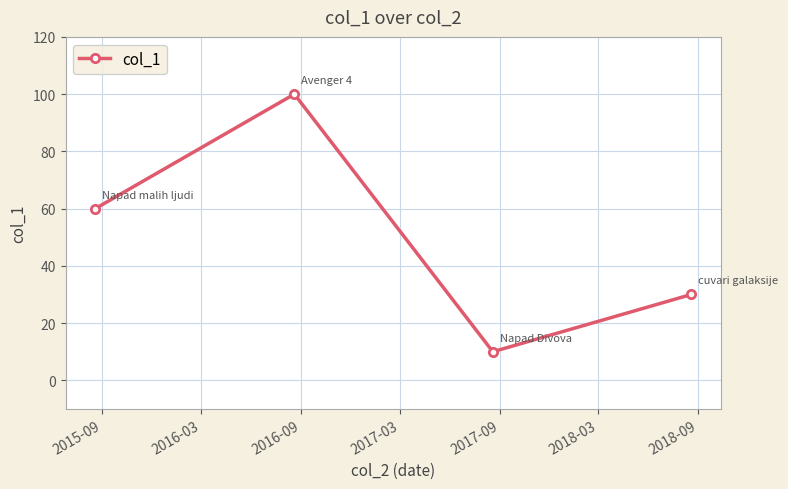

Reading left to right, list all the values displayed in this chart.

60	100	10	30